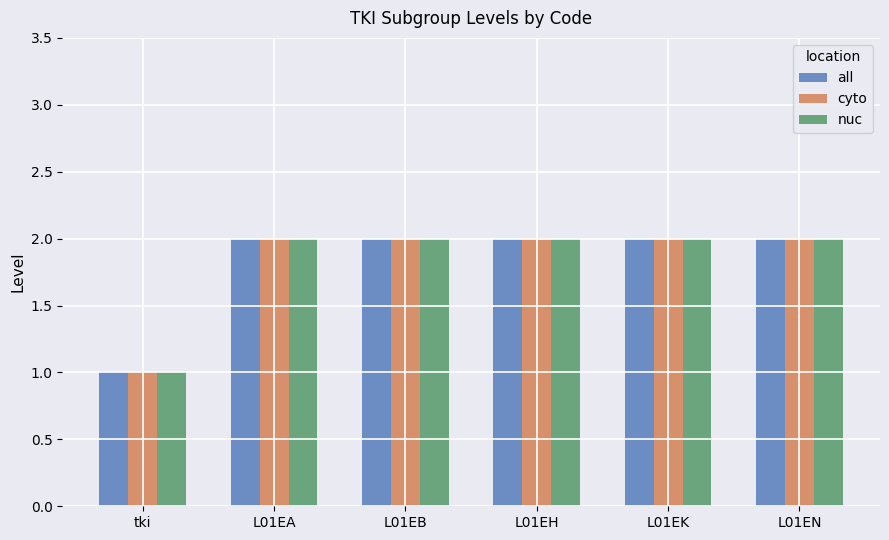

What is the average value of the all series?

2